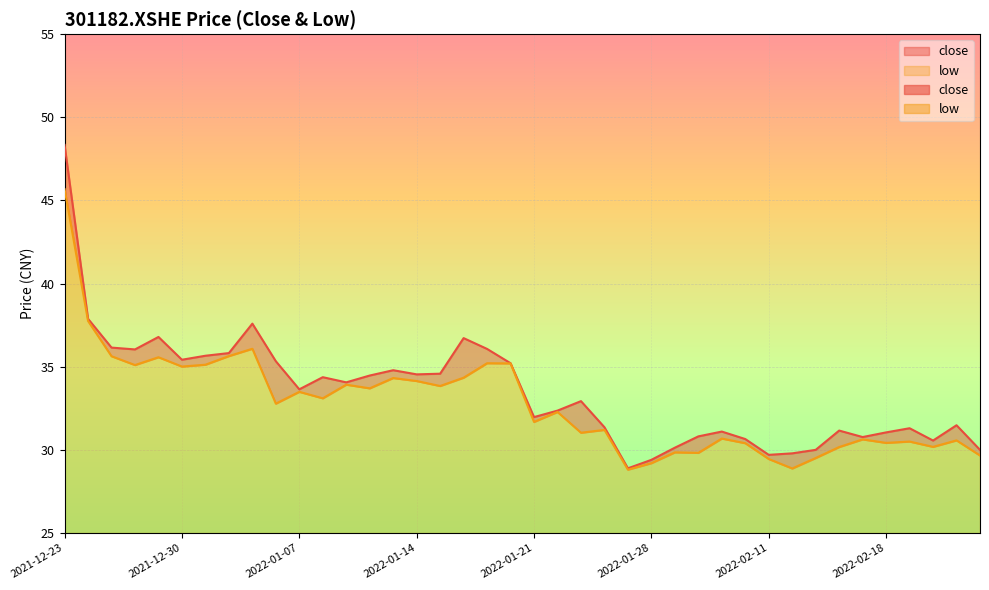

What is the spread (max minus min) of values at 2022-01-11?

0.1